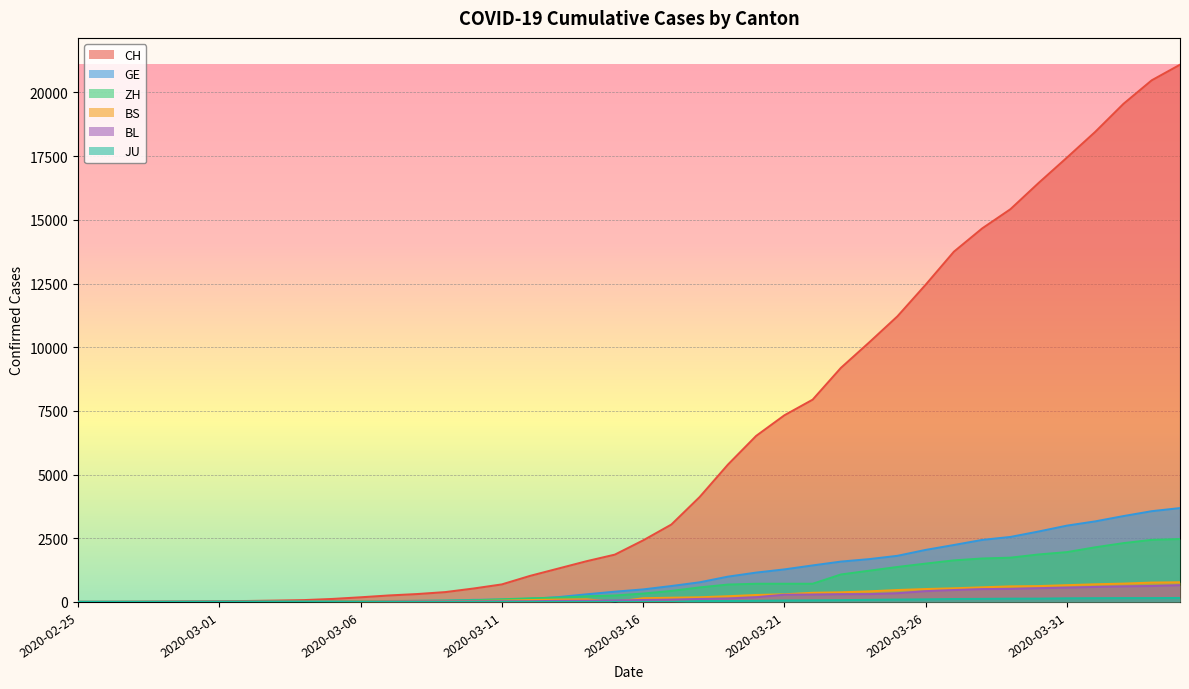

Reading right to left, what are all the values shown in this chart?

CH: 21088	20476	19552	18451	17442	16449	15416	14662	13749	12452	11210	10185	9187	7939	7326	6516	5388	4116	3037	2415	1856	1598	1310	1022	687	526	385	308	253	181	116	71	52	36	26	19	12	6	2	1
GE: 3683	3561	3369	3161	2994	2764	2550	2433	2234	2041	1809	1679	1582	1432	1276	1150	991	769	623	490	401	298	188	121	90	79	49	40	30	18	13	9	9	7	7	5	3	1	1	0
ZH: 2468	2435	2307	2143	1954	1862	1736	1704	1630	1503	1371	1224	1076	712	712	712	680	569	430	327	251	219	164	141	102	63	50	41	35	30	24	16	14	11	7	6	2	2	0	0
BS: 771	758	718	691	657	621	609	573	534	505	466	414	376	358	299	272	222	182	165	144	0	100	92	73	49	33	28	24	21	15	8	3	3	1	1	1	1	1	0	0
BL: 656	625	610	588	561	539	511	502	466	422	341	306	302	289	282	184	134	116	89	76	54	47	42	26	26	22	20	19	15	6	6	2	2	2	2	2	1	0	0	0
JU: 154	149	149	145	140	128	127	119	114	100	92	82	69	61	54	44	36	32	0	0	0	0	0	0	0	0	0	0	0	0	0	0	0	0	0	0	0	0	0	0